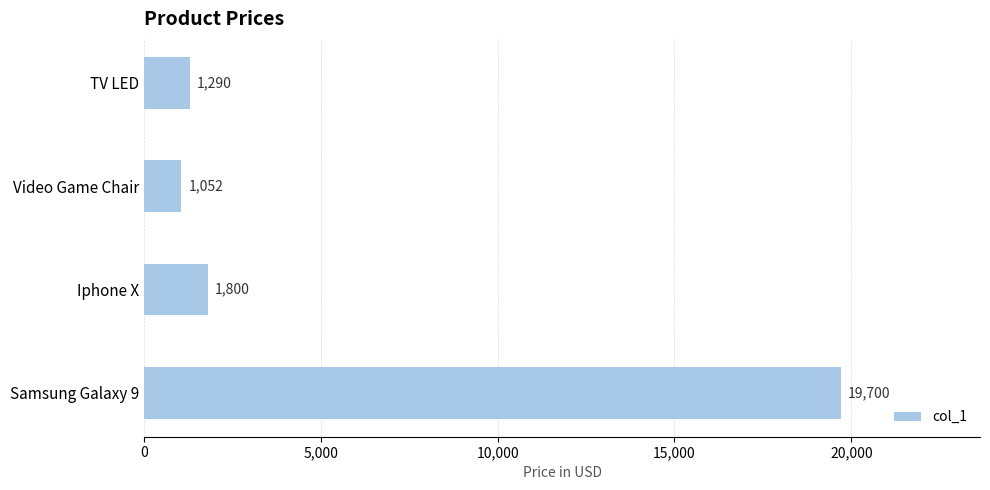

Count the number of categories in the chart.

4